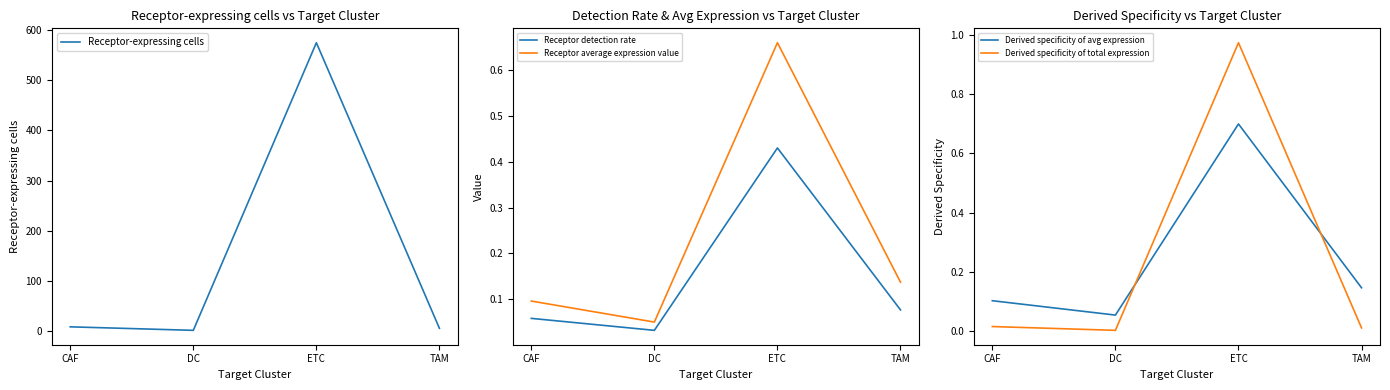

True or false: Receptor detection rate and Derived specificity of avg expression intersect in this chart.

False